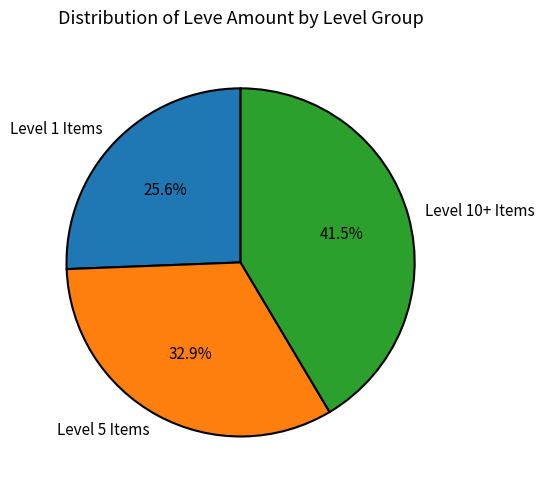

Rank the categories by value from highest to lowest.

Level 10+ Items, Level 5 Items, Level 1 Items